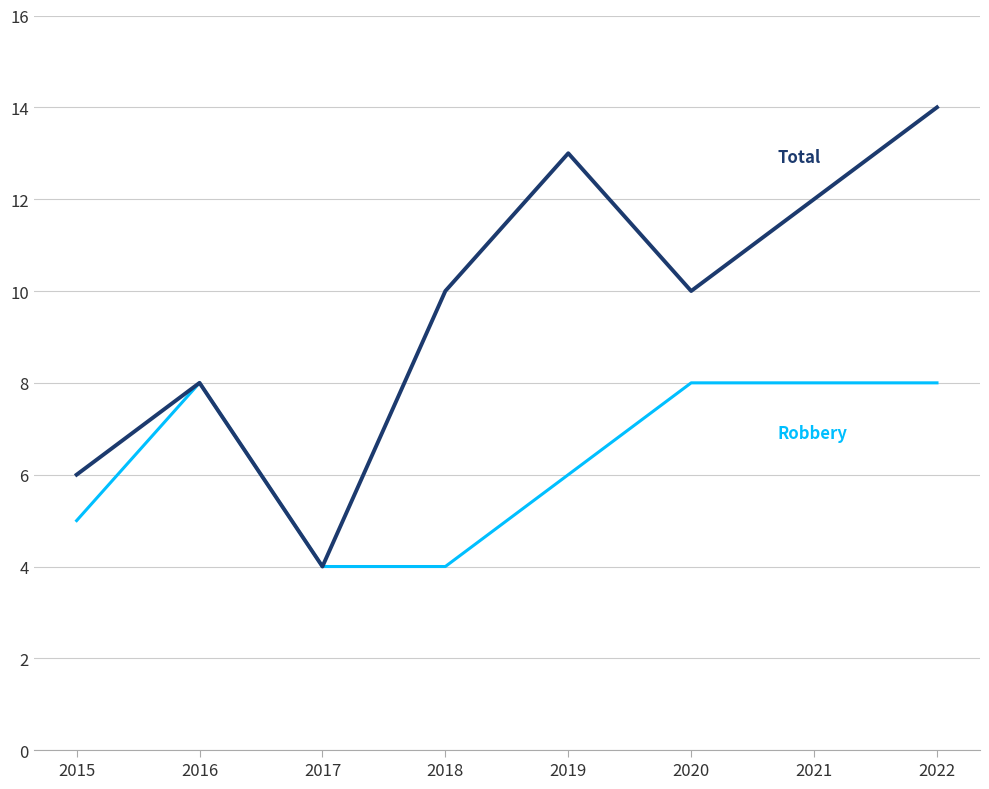

What is the maximum value shown in the chart?

14